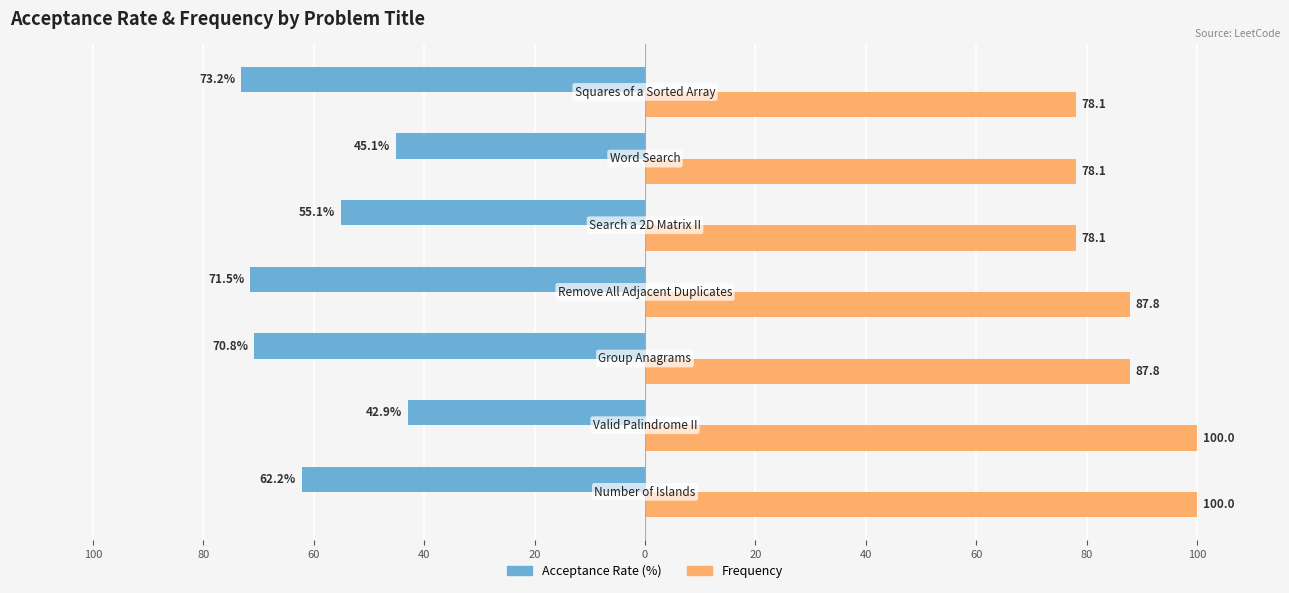

Reading left to right, transcribe all the data shown in this chart.

Acceptance Rate (%): 100=-62.2	80=-42.9	60=-70.8	40=-71.5	20=-55.1	0=-45.1	20=-73.2
Frequency: 100=100.0	80=100.0	60=87.8	40=87.8	20=78.1	0=78.1	20=78.1